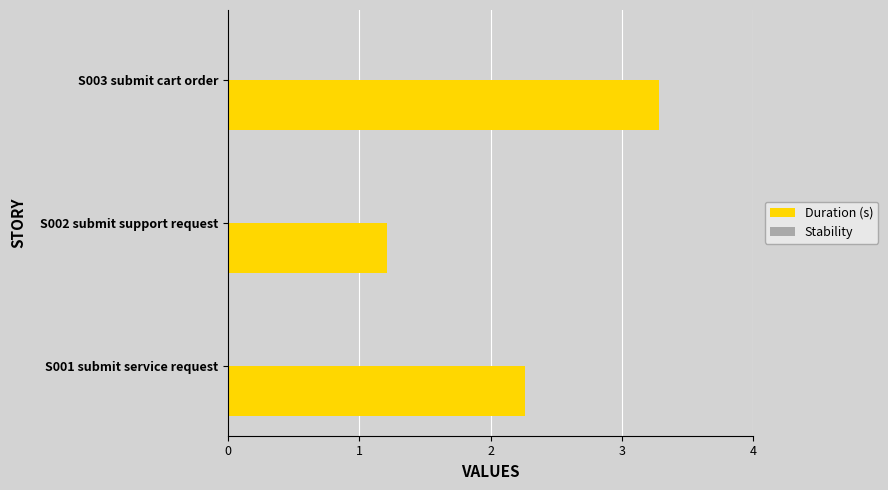

Which label corresponds to the smallest value in the chart?

S002 submit support request